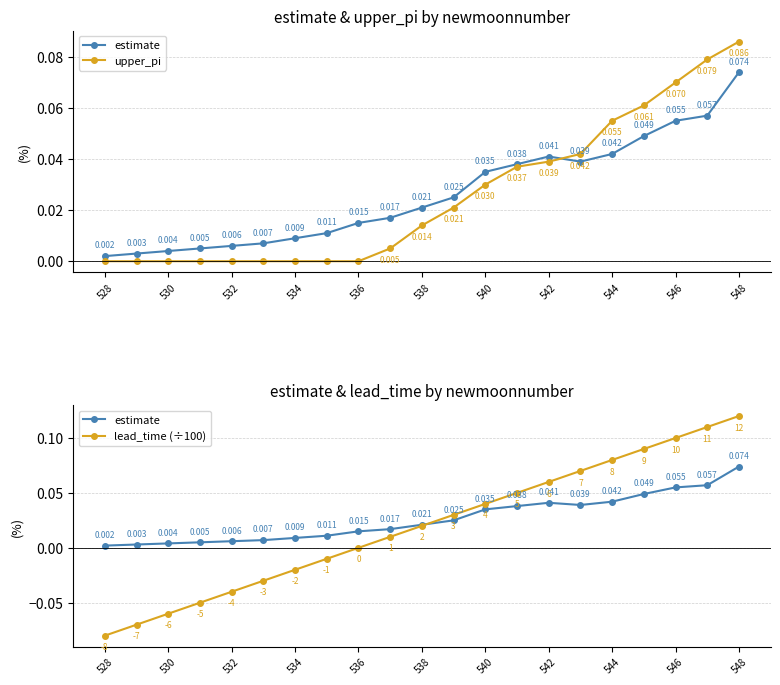

Rank the series at 544 from highest to lowest value.

lead_time (÷100), upper_pi, estimate